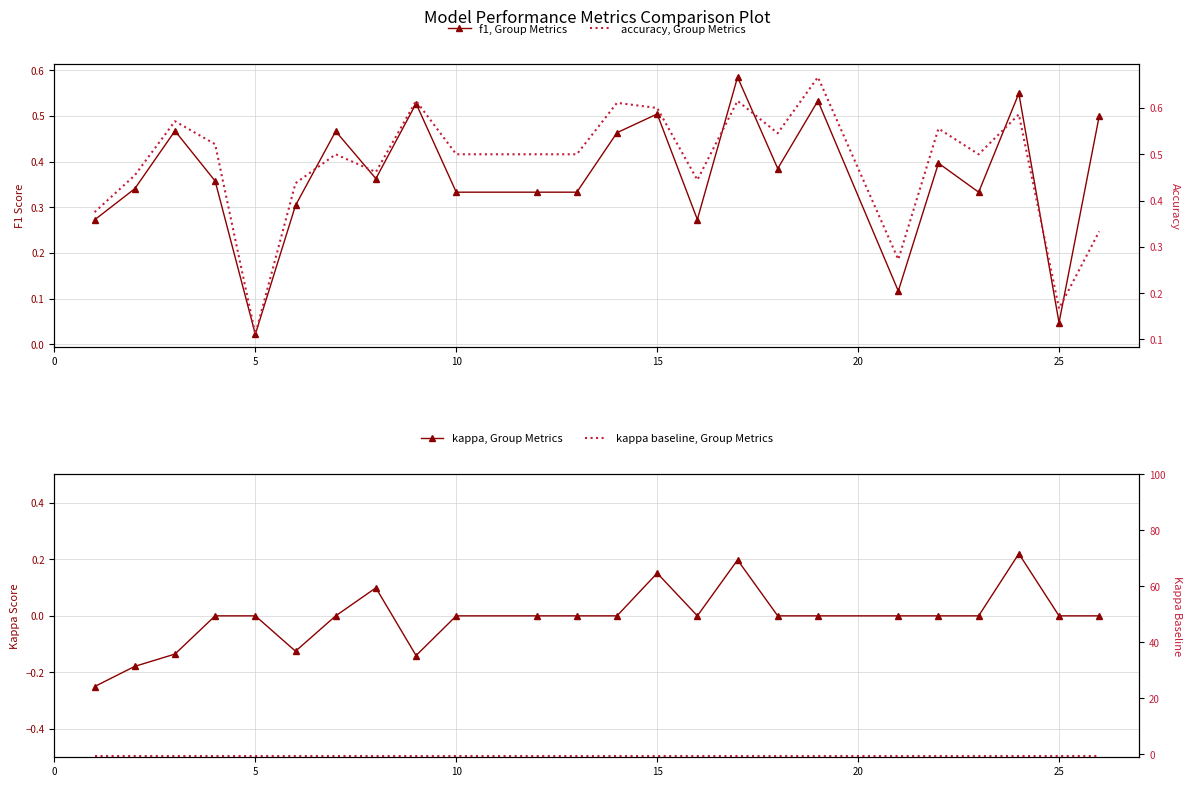

What is the maximum value for accuracy, Group Metrics?

0.7